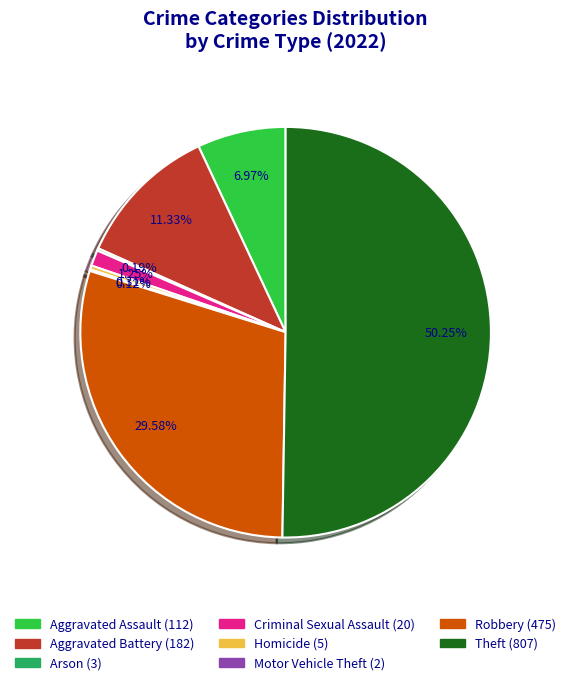

Do Aggravated Battery and Aggravated Assault together represent more than half of the pie?

No